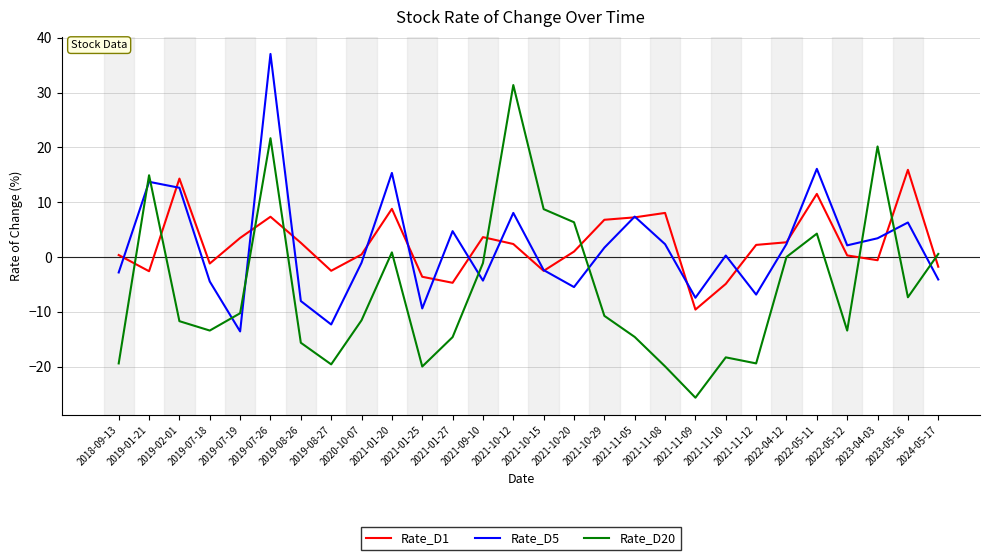

Between 2021-11-10 and 2022-04-12, which series saw the biggest shift?

Rate_D20